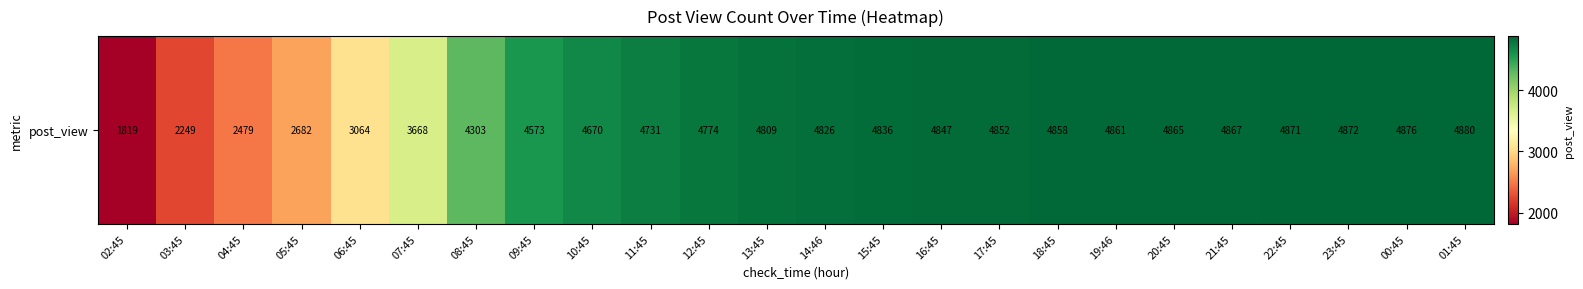

What is the difference between the values at 21:45 and 16:45?

20